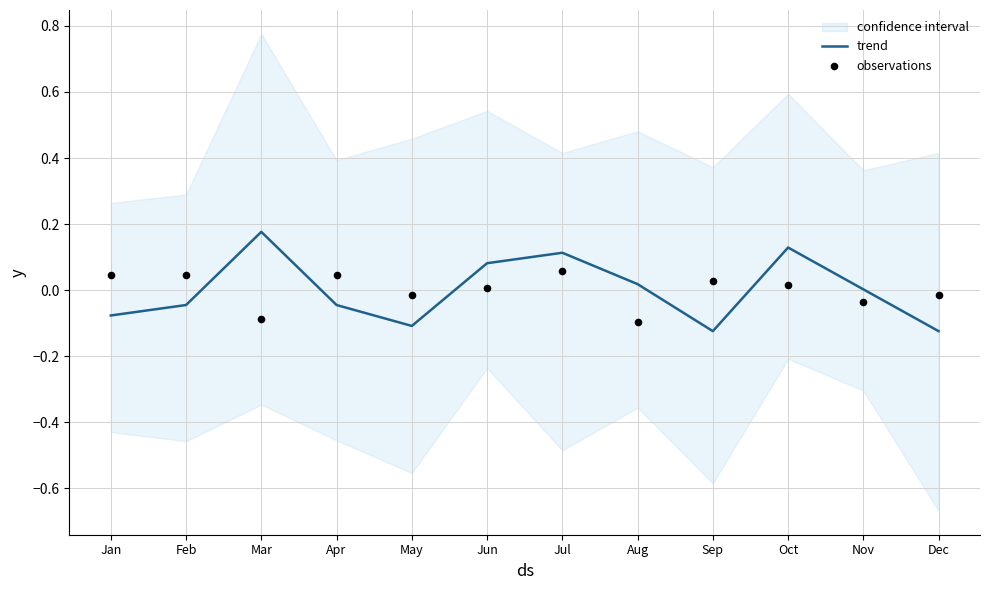

At which category is the sum across all series the highest?

Jul